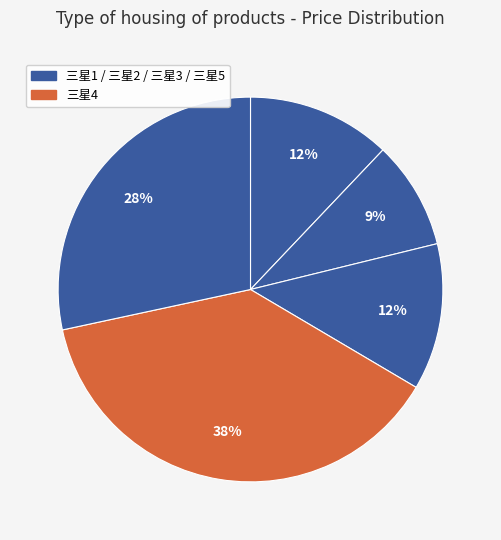

How many slices are in this pie chart?

5